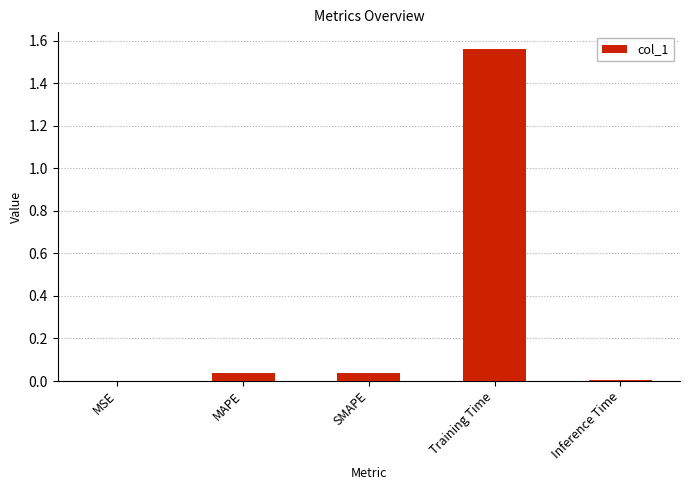

What is the change in value from SMAPE to Training Time?

+1.5